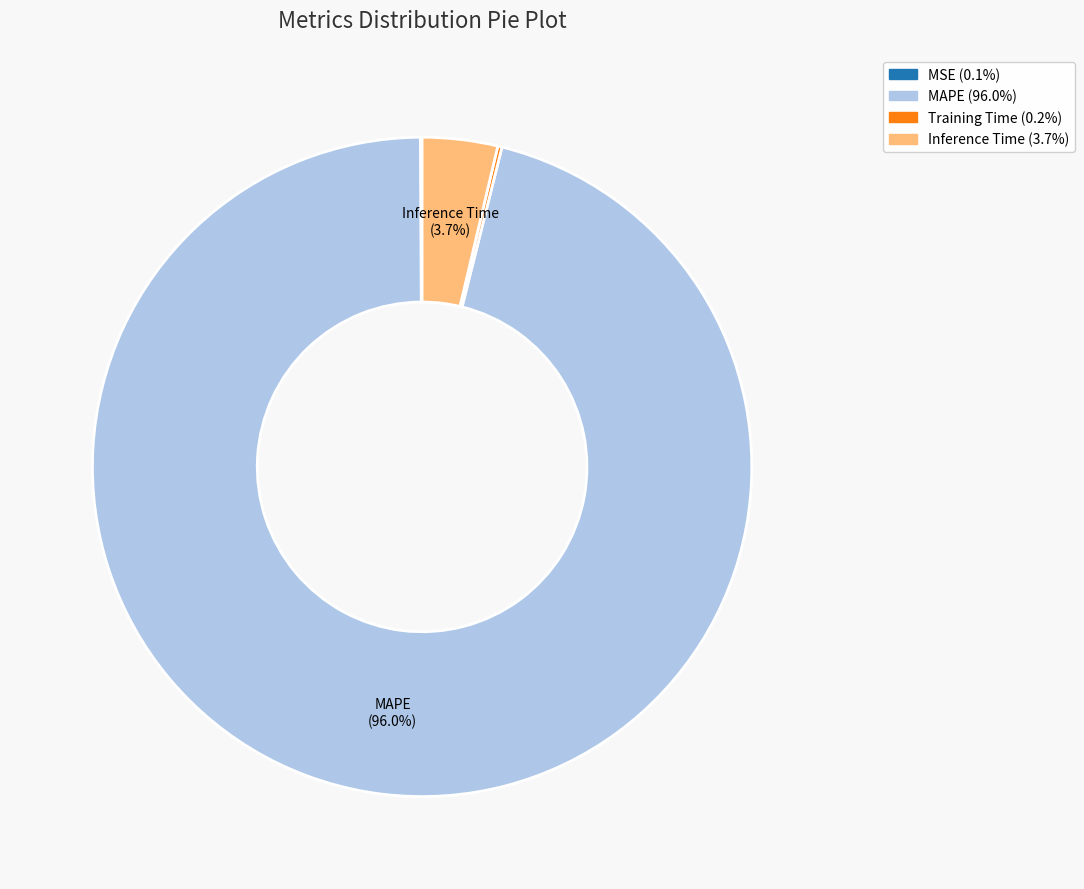

To the nearest percent, what is the difference between the largest and smallest slice percentages?

96%